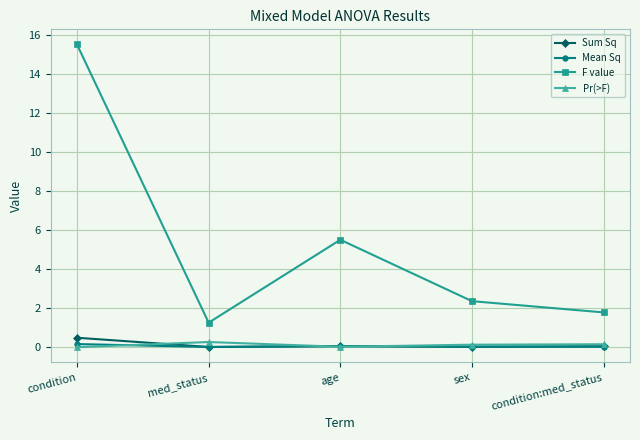

True or false: Sum Sq and F value cross at least once.

False